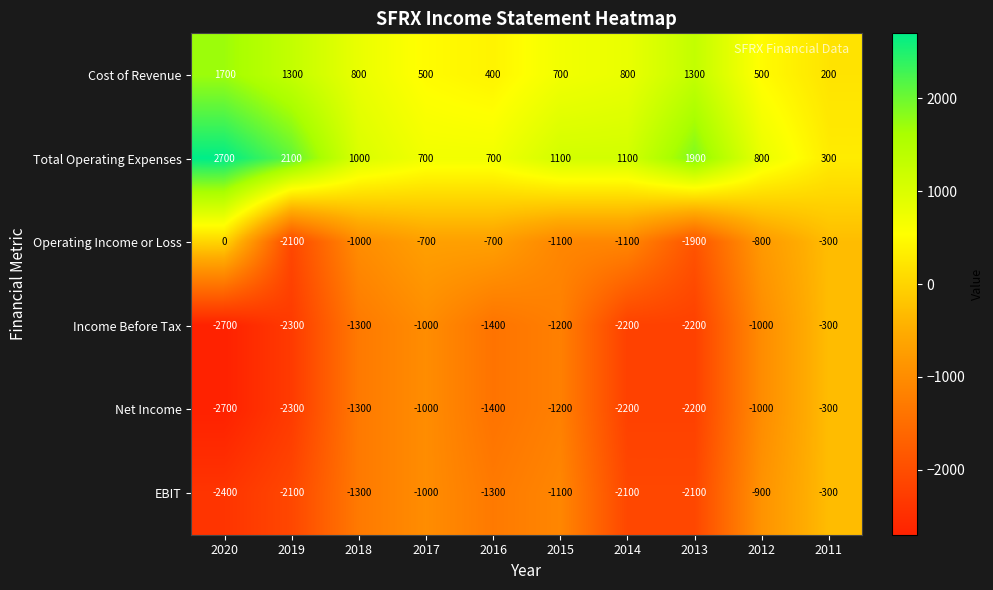

True or false: Operating Income or Loss has a value of -1100 at 2014.

True